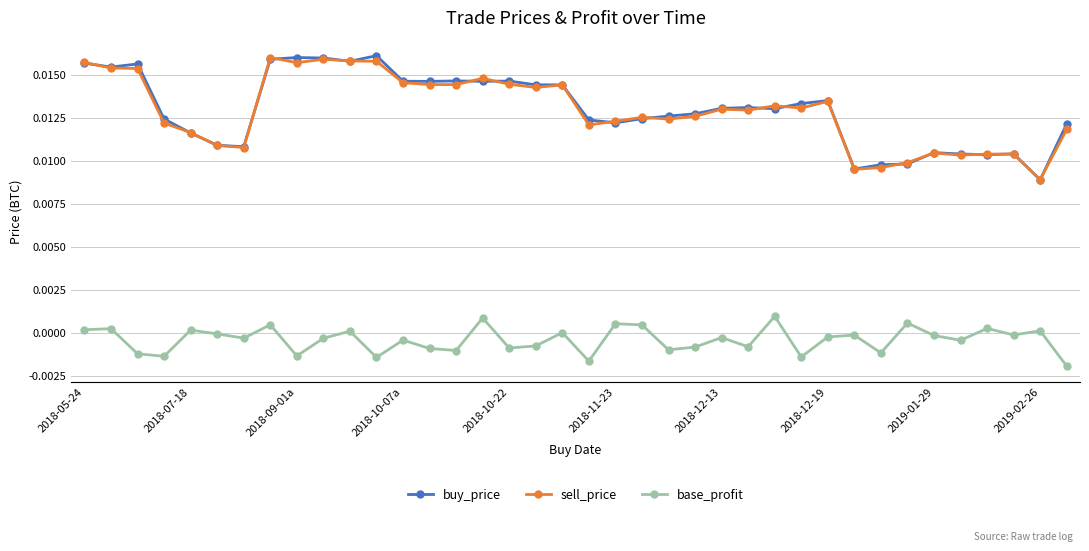

True or false: base_profit and sell_price cross at least once.

False